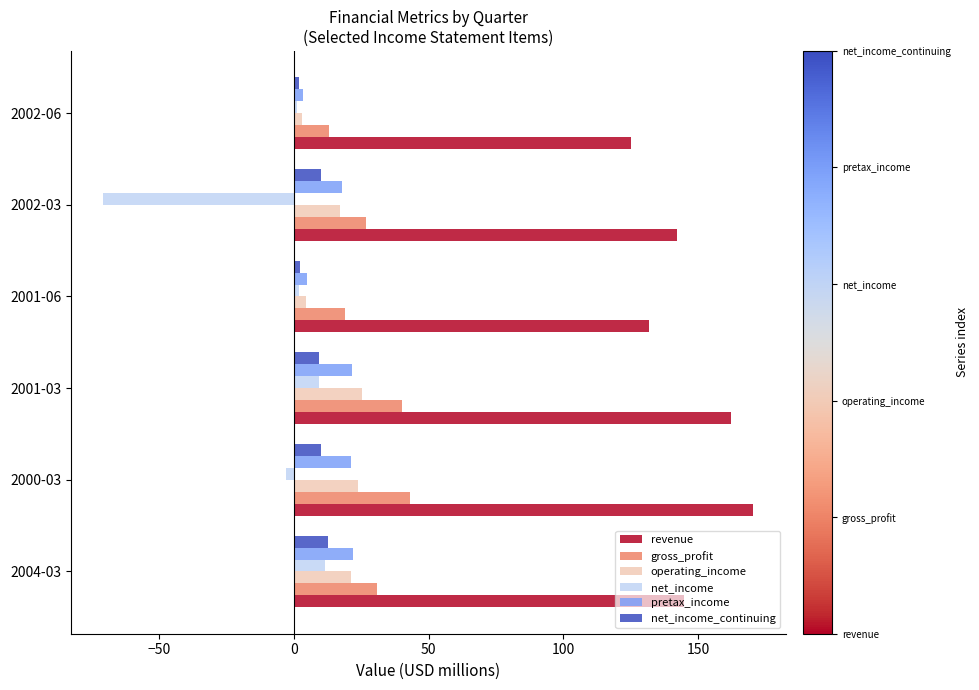

What are all the series names shown in the legend?

revenue, gross_profit, operating_income, net_income, pretax_income, net_income_continuing